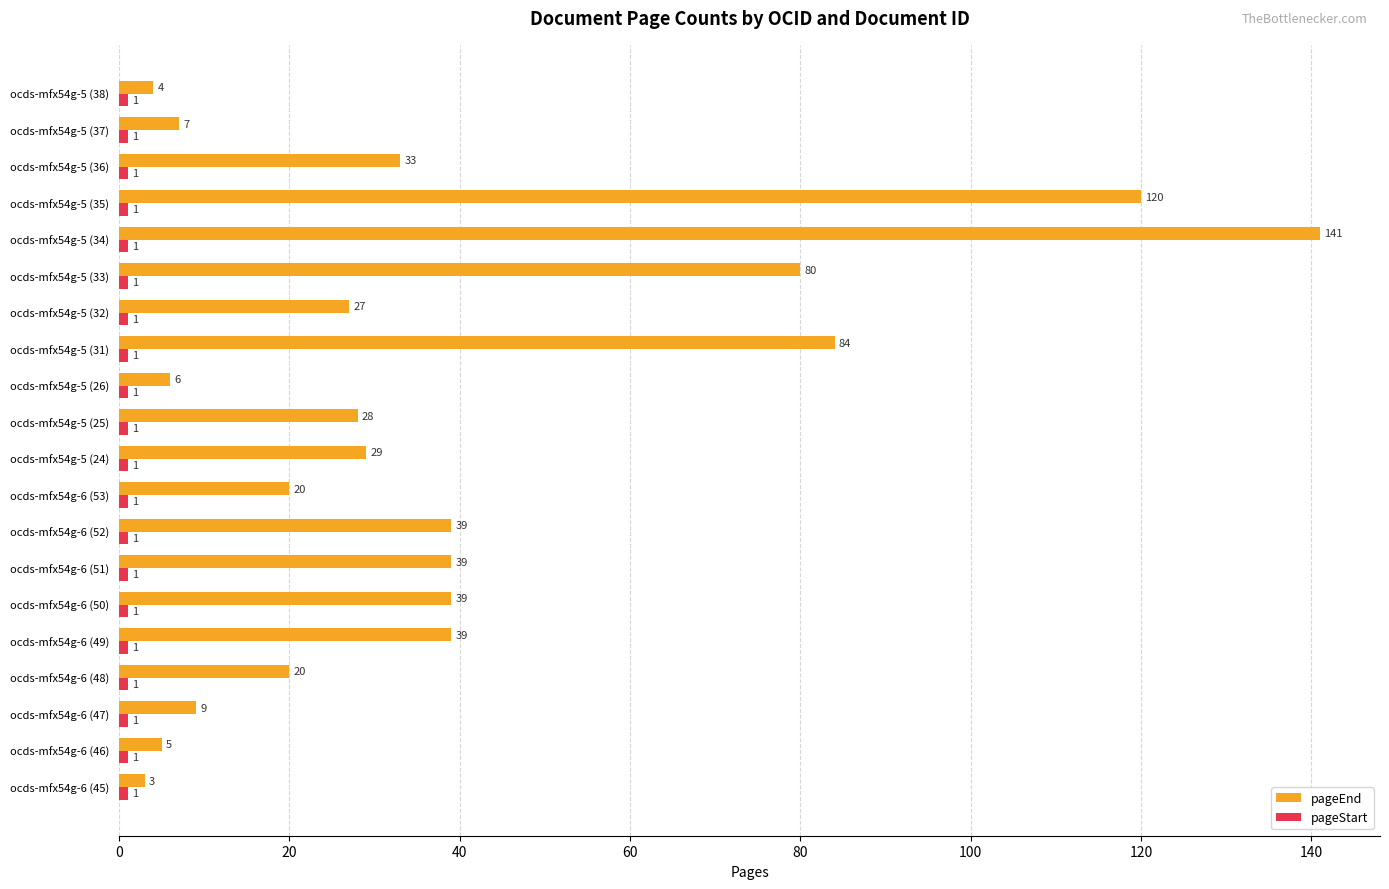

Where is pageEnd nearest to the value 72?

ocds-mfx54g-5 (33)